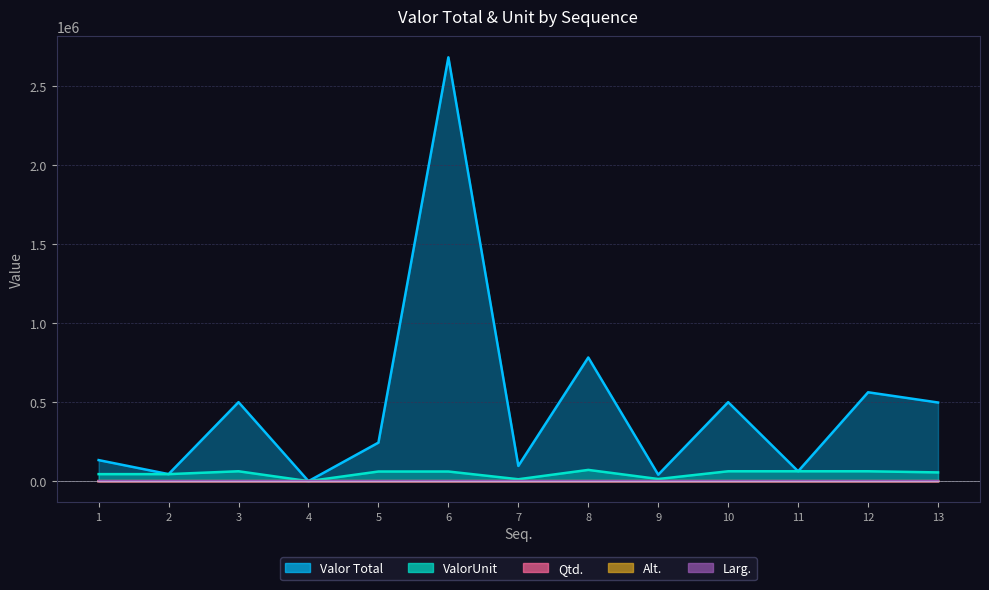

What are all the series names shown in the legend?

Valor Total, ValorUnit, Qtd., Alt., Larg.